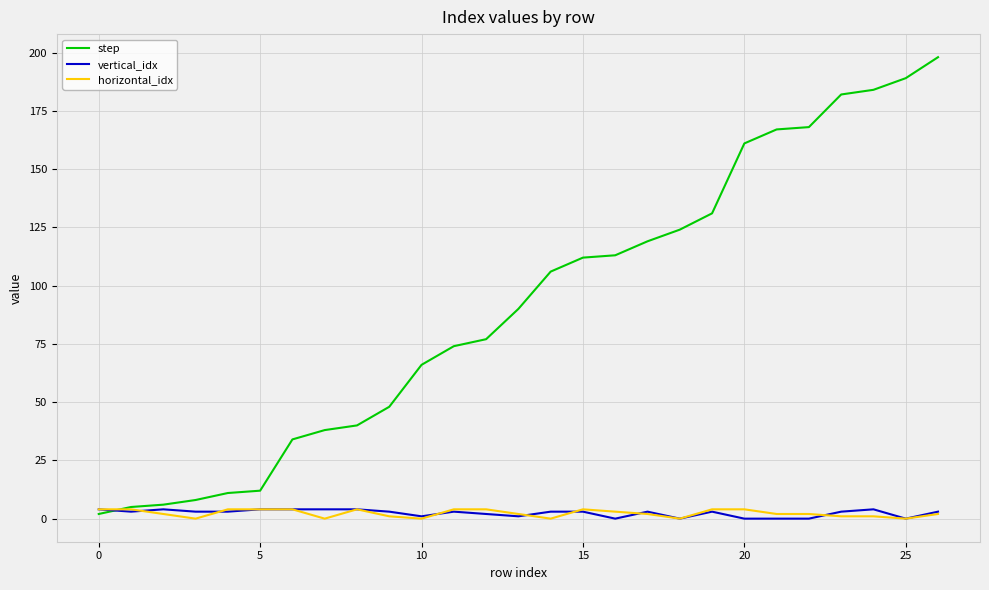

How many lines are shown in the chart?

3